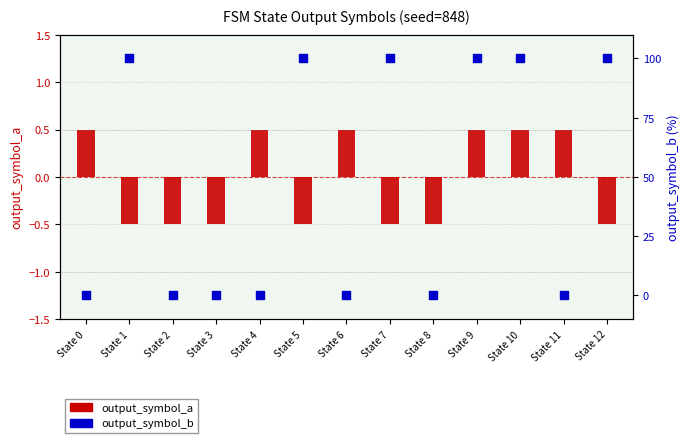

At how many categories does at least one series exceed 20?

6